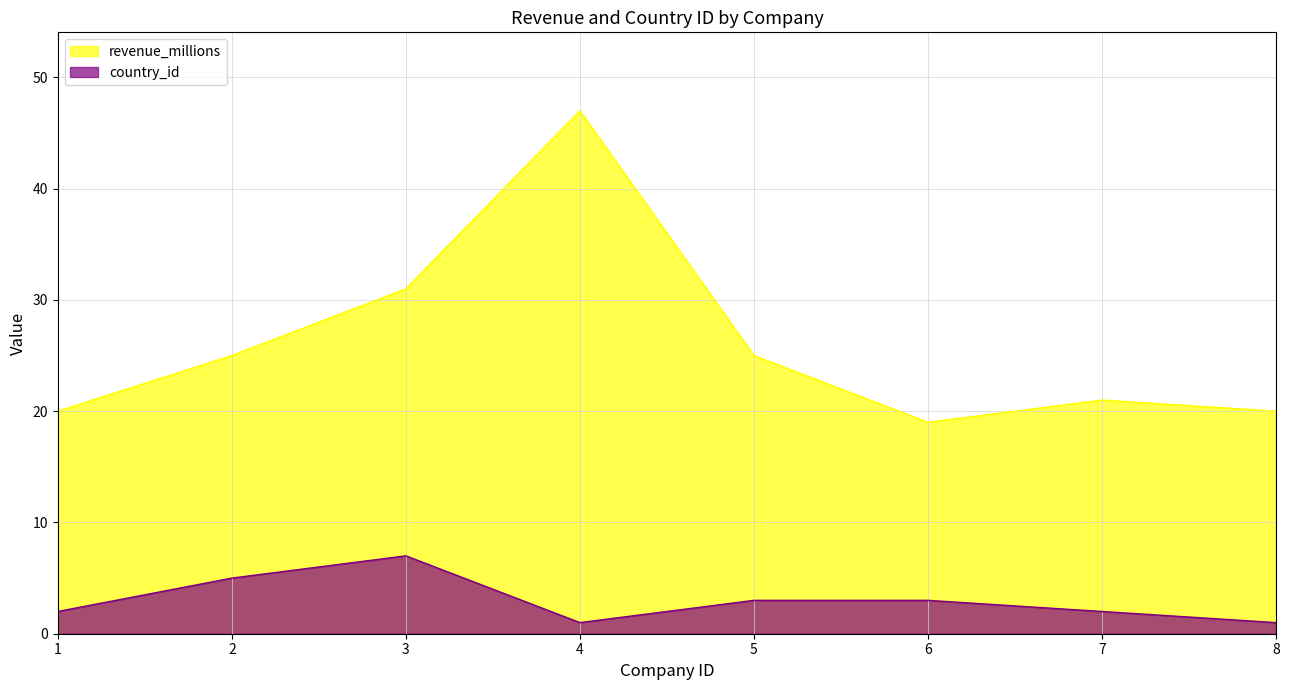

Is it true that country_id equals 2 at 7?

True